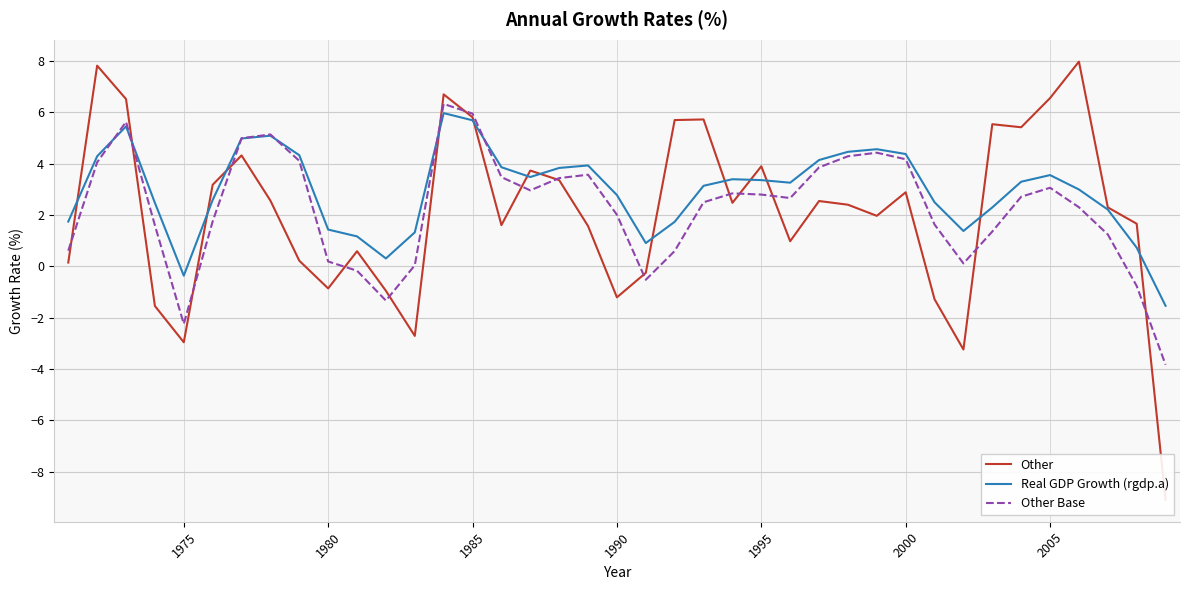

What is the average value of the Real GDP Growth (rgdp.a) series?

3.0